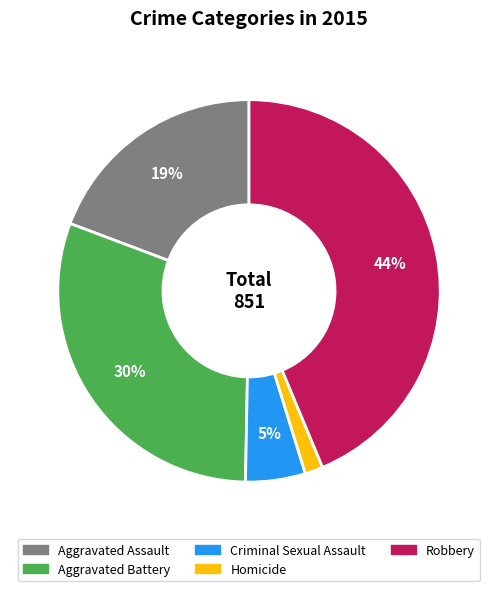

Which category has the biggest portion of the pie?

Robbery